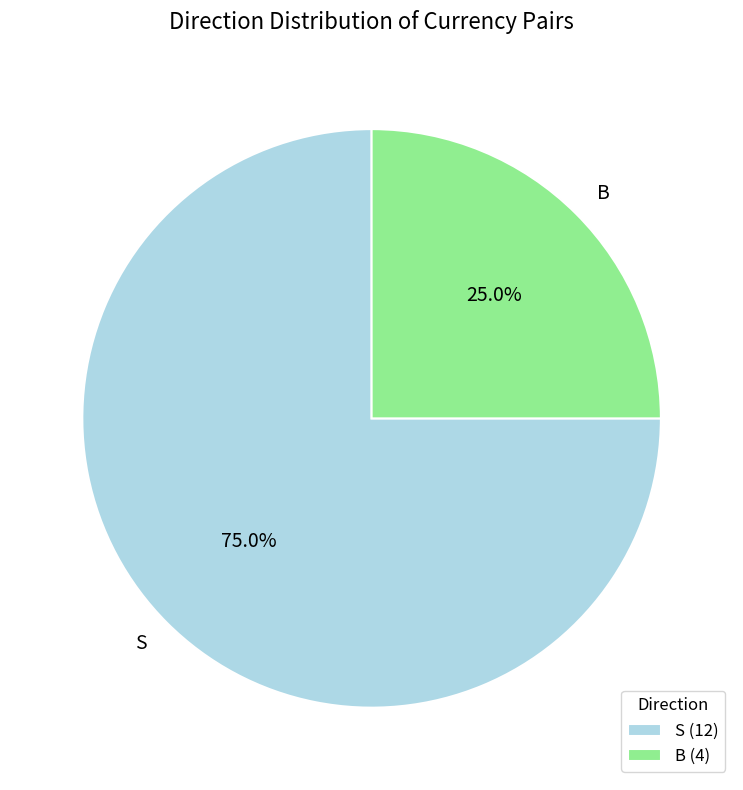

What is the majority slice?

S